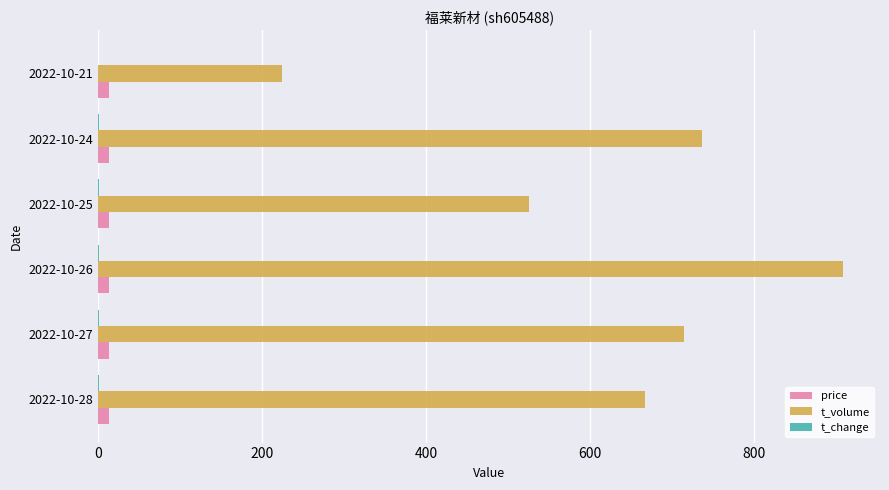

At which label is t_volume closest to 566?

2022-10-25